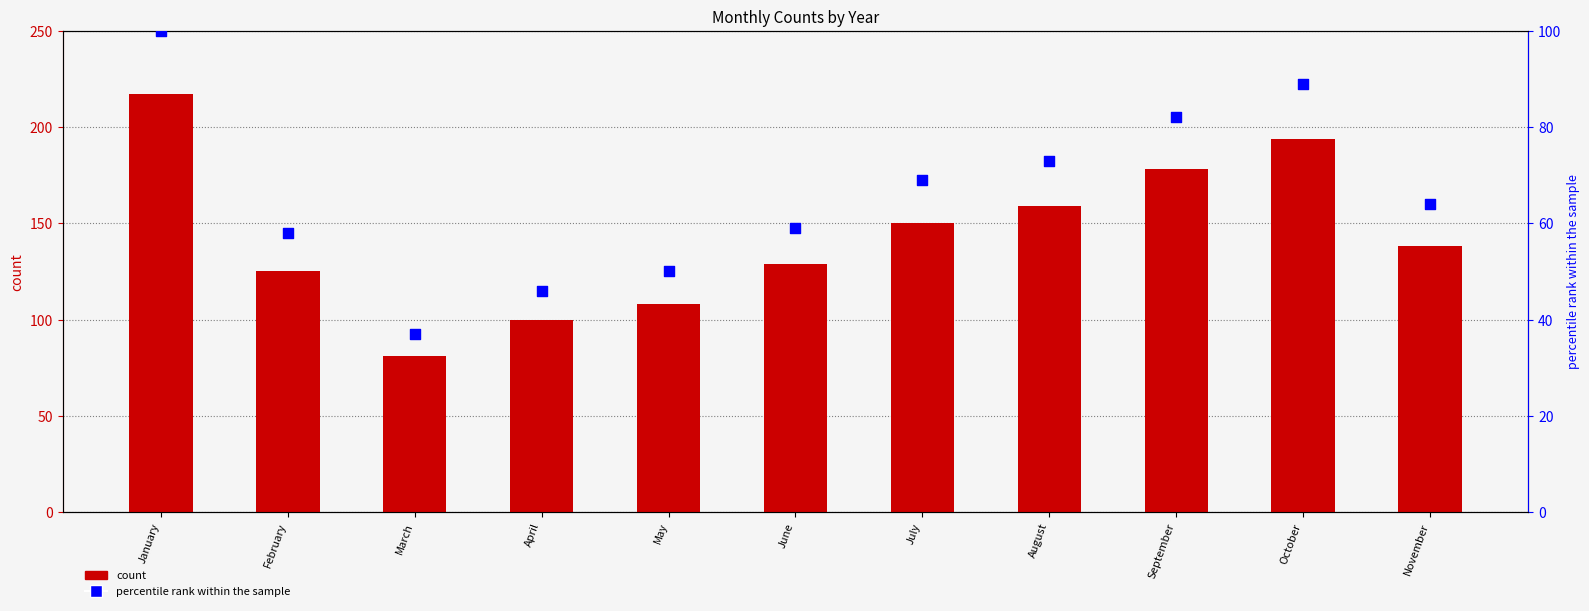

What are all the series names shown in the legend?

count, percentile rank within the sample